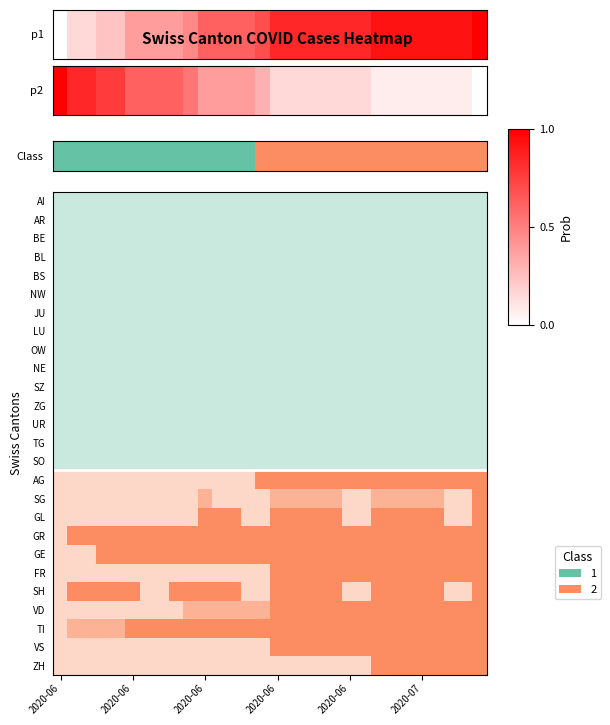

What is the greatest value displayed?

1